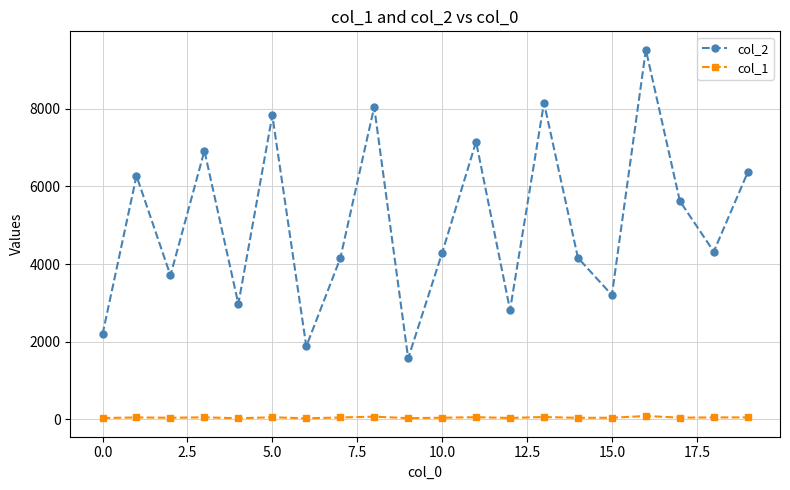

Rank the series by their average value, from highest to lowest.

col_2, col_1